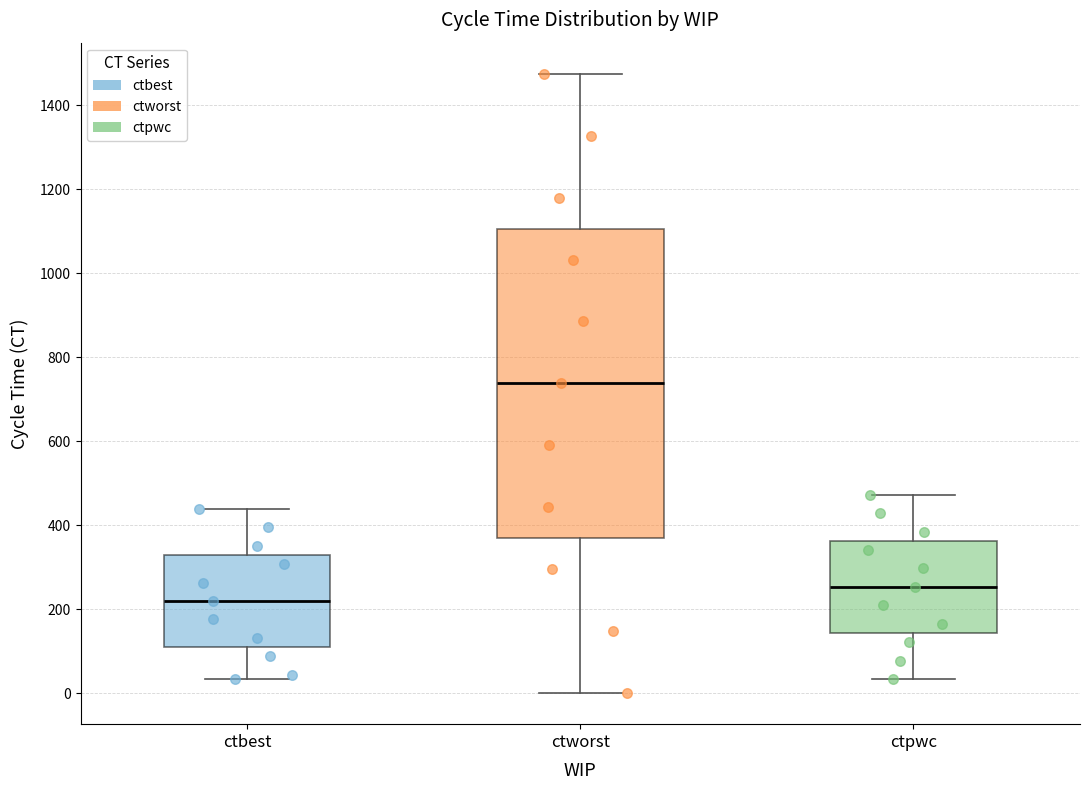

Which box's median line is the lowest?

ctbest